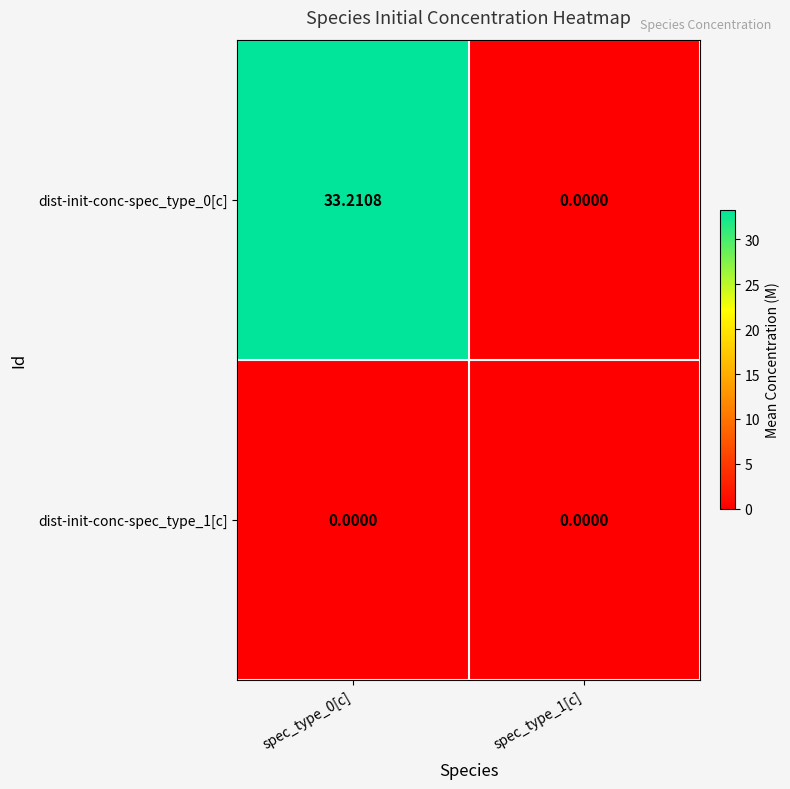

How many series are shown in this chart?

2